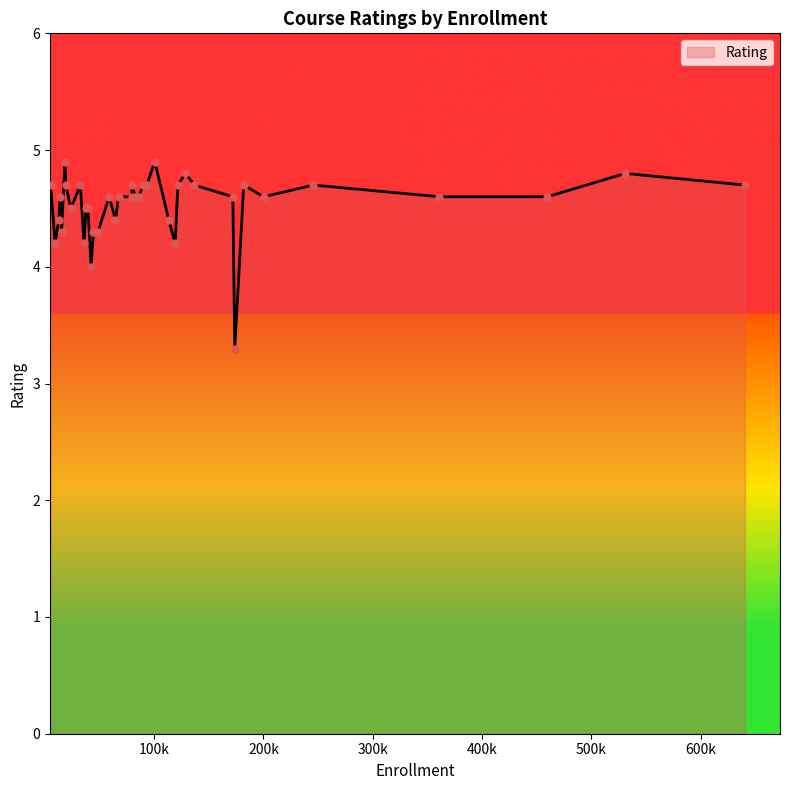

What is the greatest value displayed?

4.9